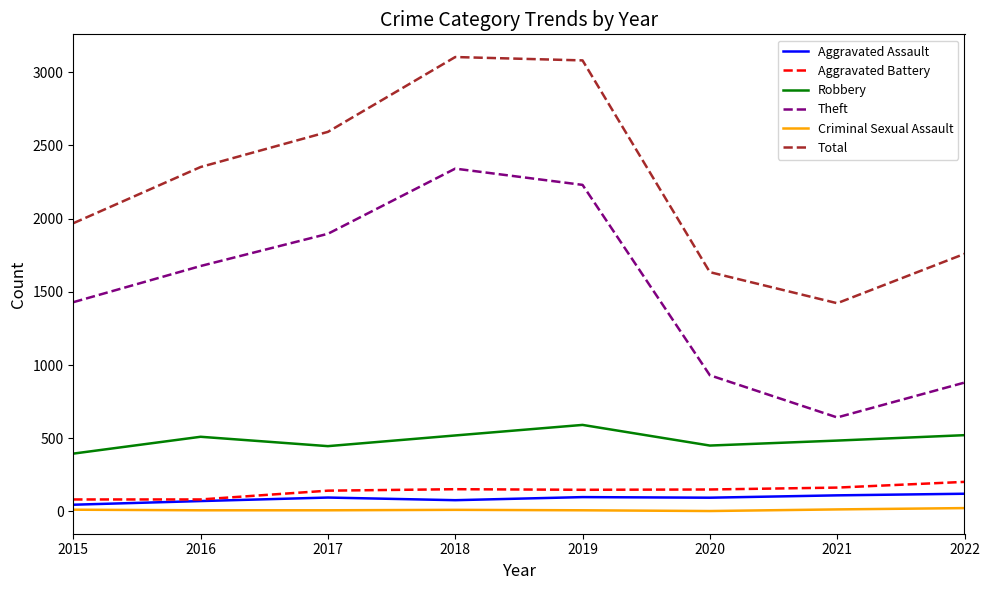

What is the highest value of the Aggravated Assault series?

121